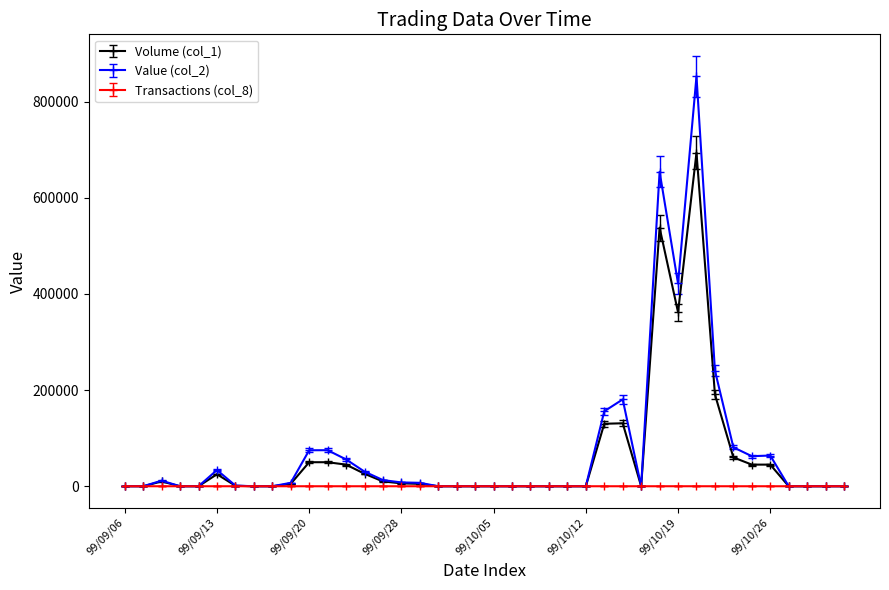

Is this an area chart (filled region under the line)?

No